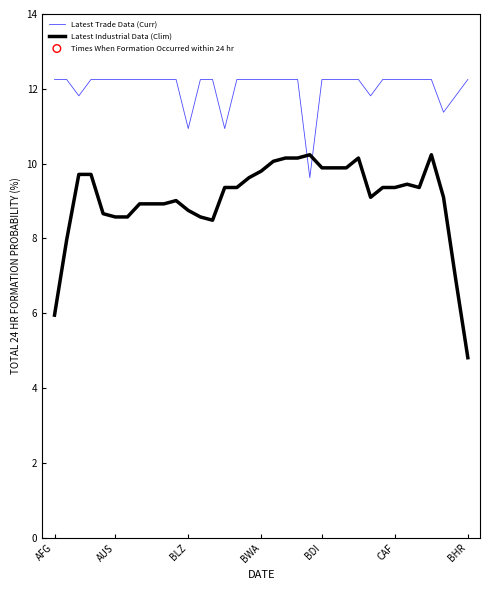

Which series has the largest range (max minus min)?

Latest Industrial Data (Clim)